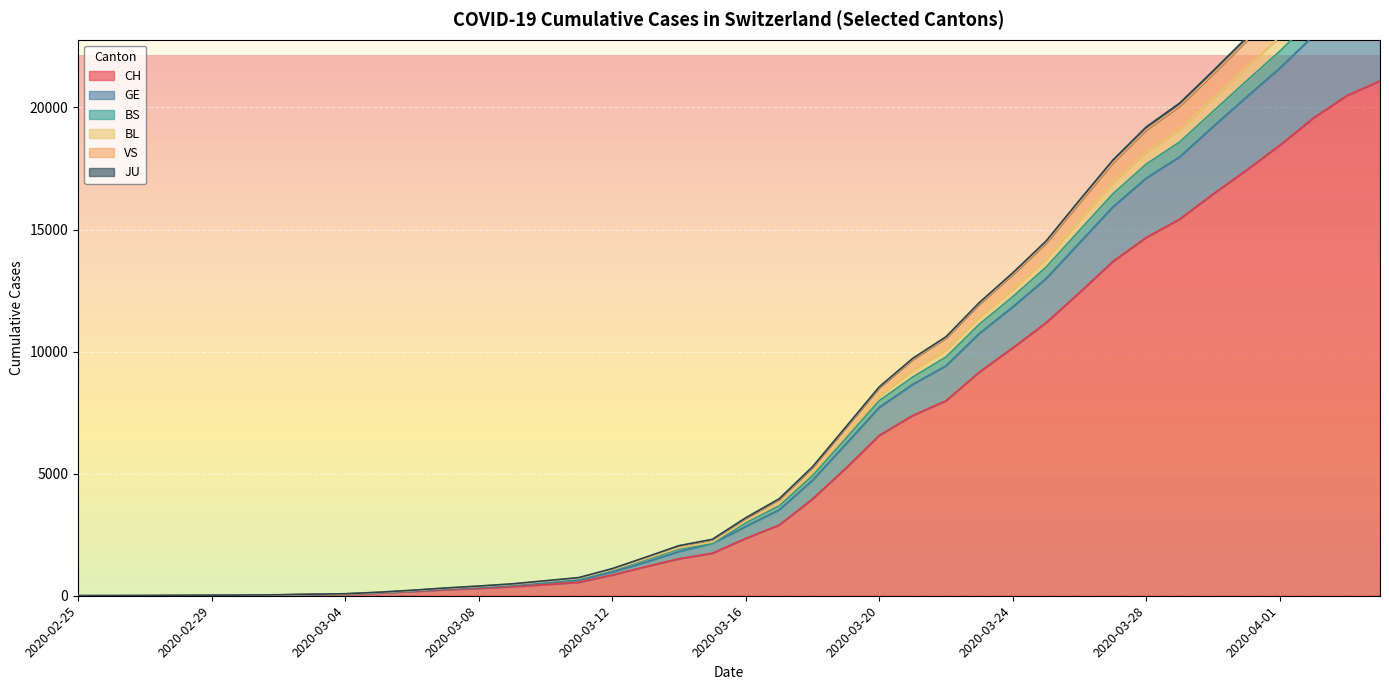

What is the label of the 31st point from the right?

2020-03-05